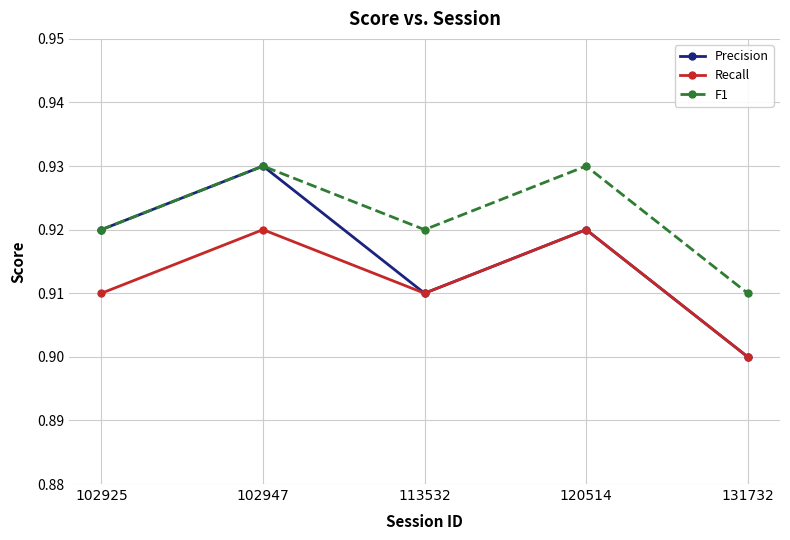

True or false: Recall and F1 cross at least once.

False